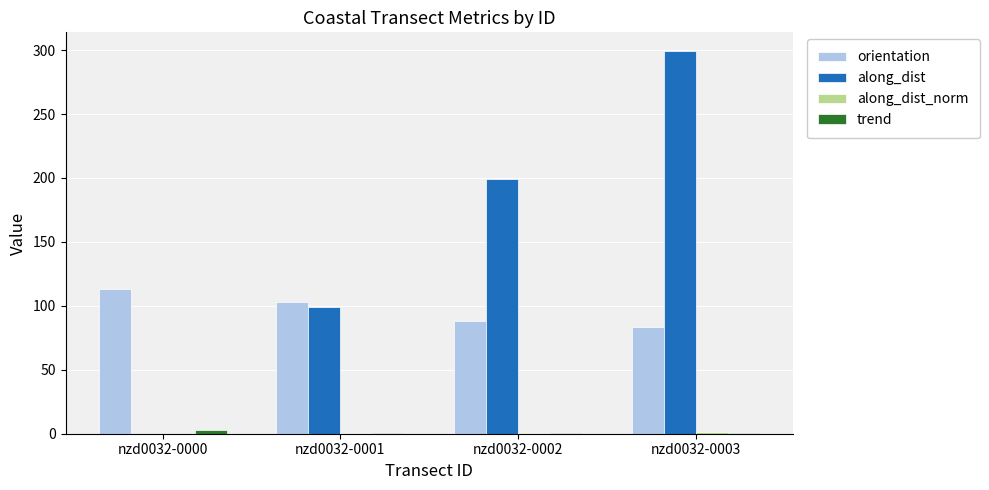

Between nzd0032-0000 and nzd0032-0002, which series saw the biggest shift?

along_dist